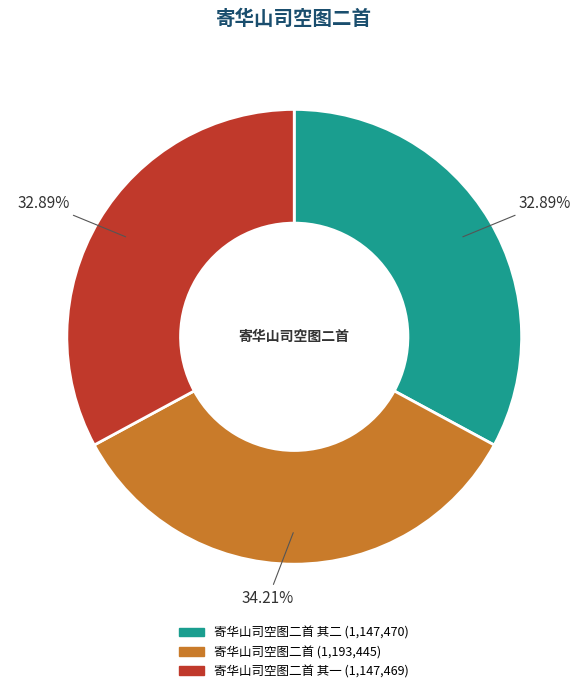

Does any single category account for the majority?

No